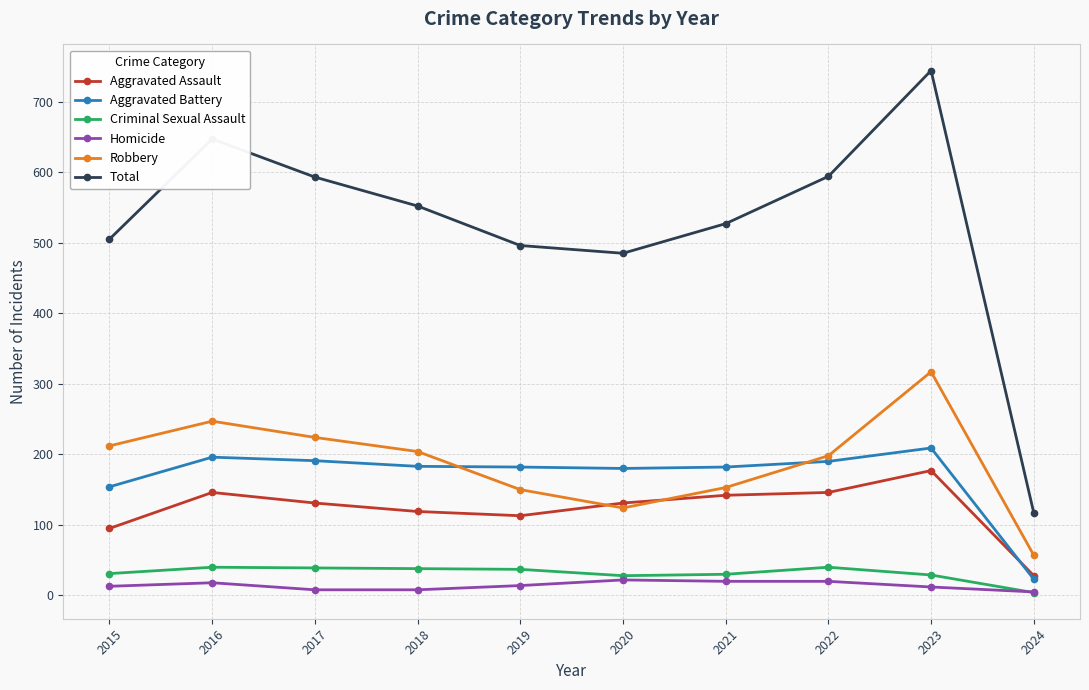

Which series has the largest range (max minus min)?

Total